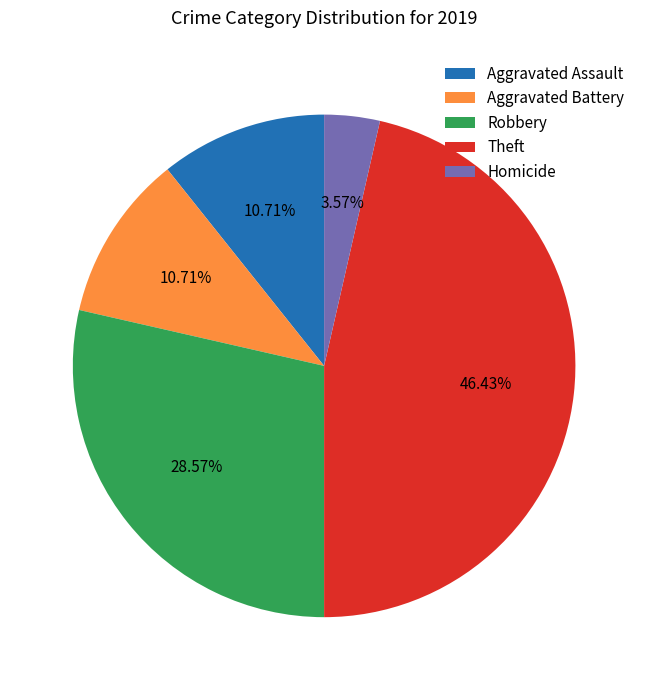

What percentage is NOT represented by Homicide?

96.4%